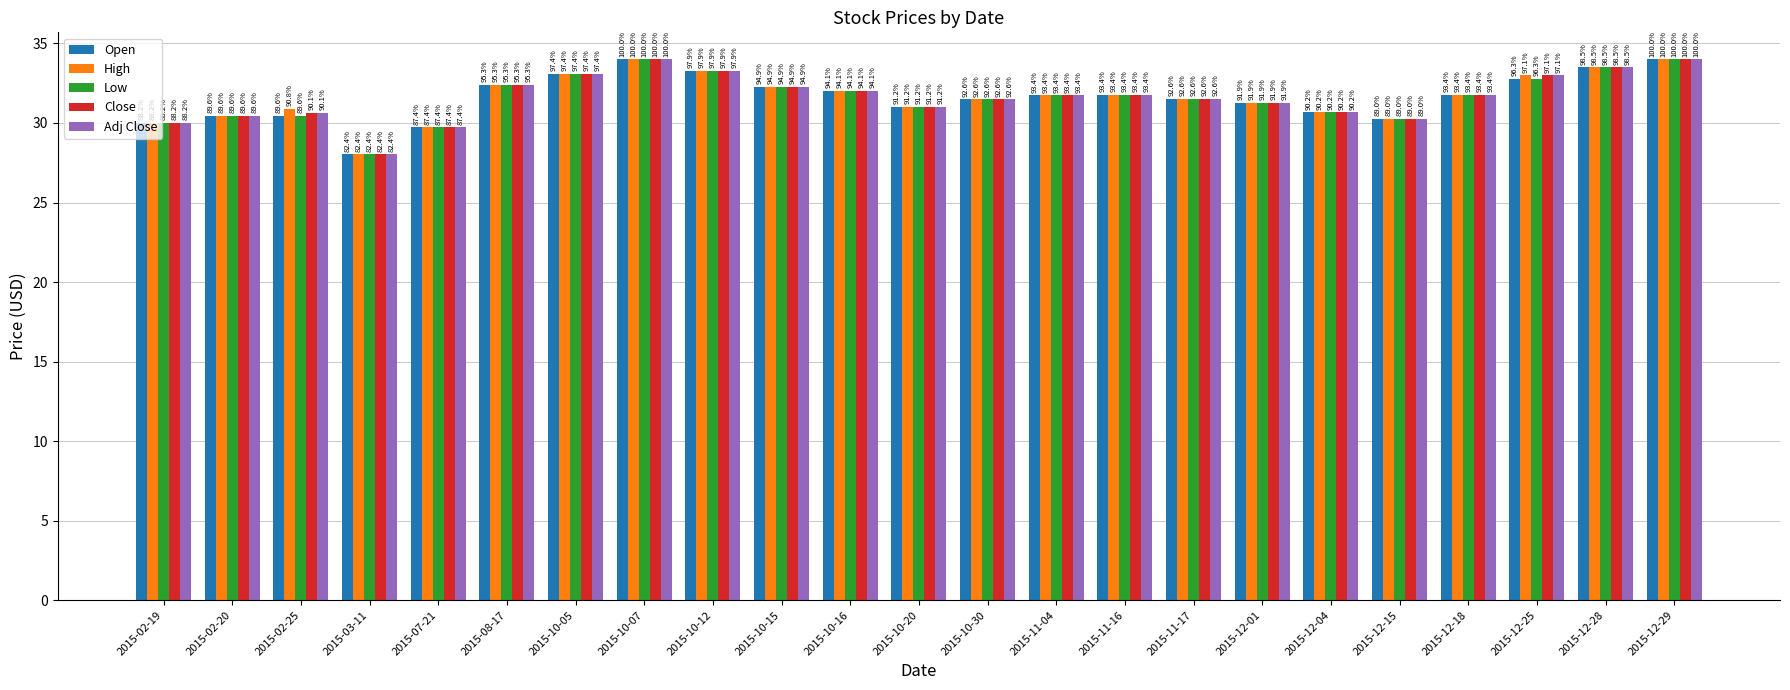

What are all the series names shown in the legend?

Open, High, Low, Close, Adj Close